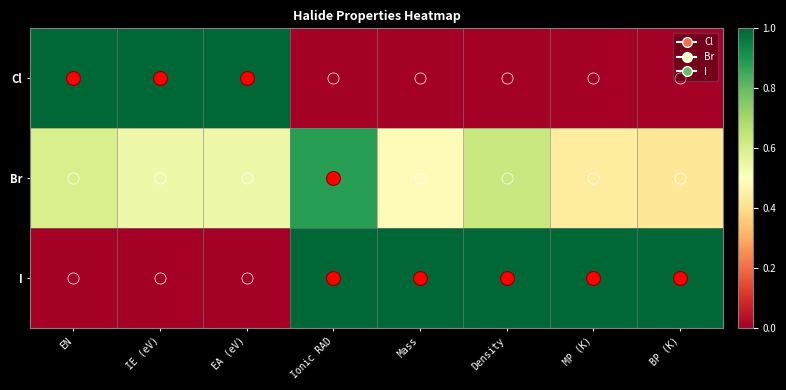

Which has a higher value, EA (eV) or Density?

EA (eV)